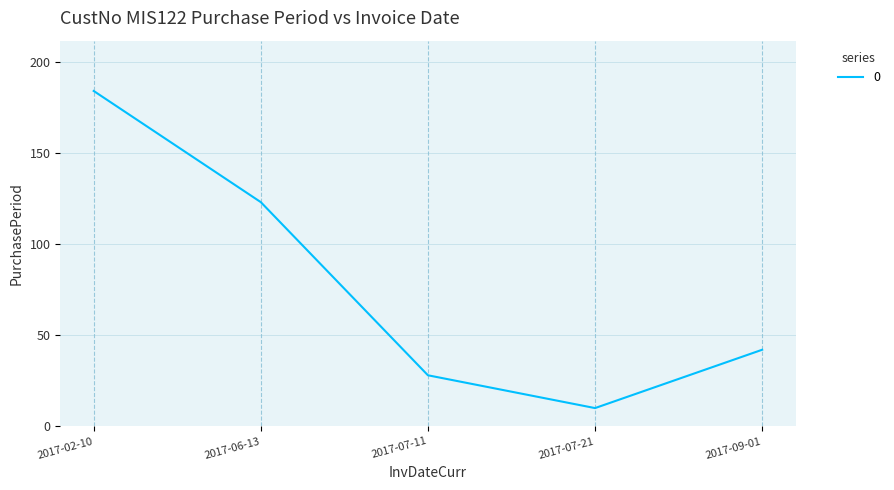

List the labels in order of value, largest first.

2017-02-10, 2017-06-13, 2017-09-01, 2017-07-11, 2017-07-21